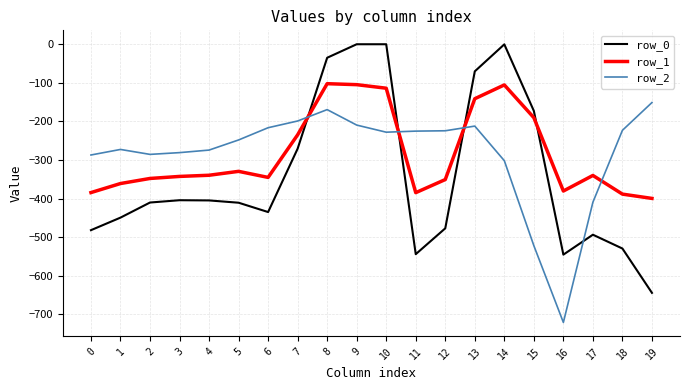

Between 4 and 14, which series saw the biggest shift?

row_0